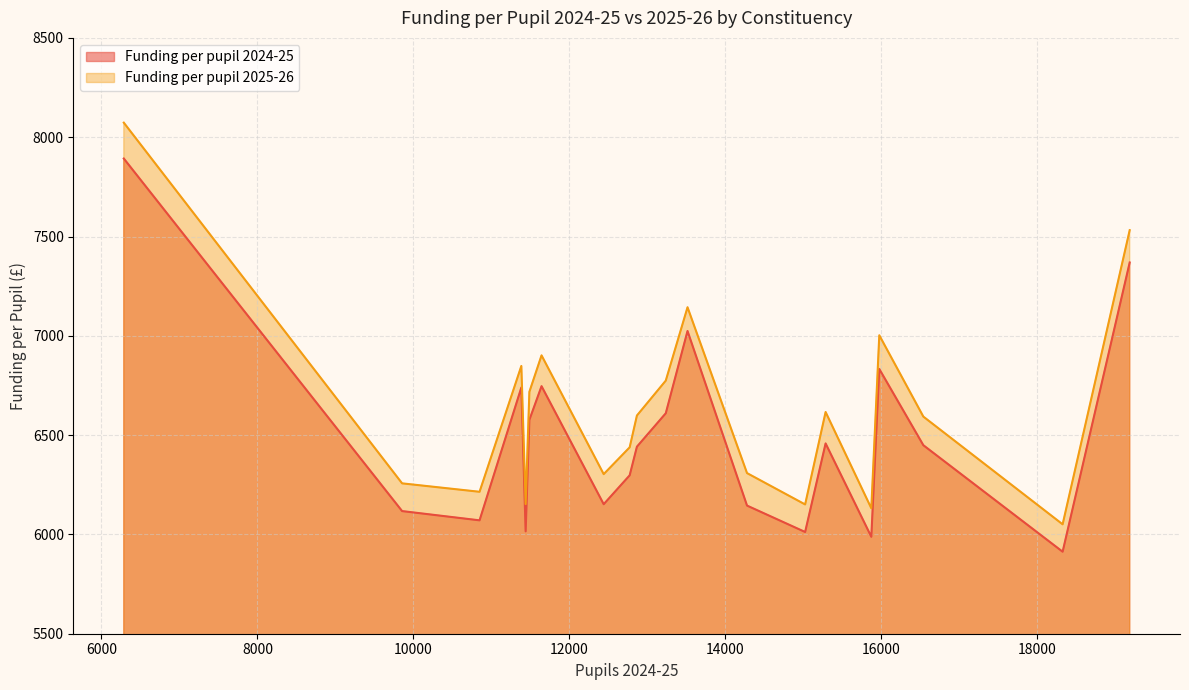

Which series has the largest total across all categories?

Funding per pupil 2025-26